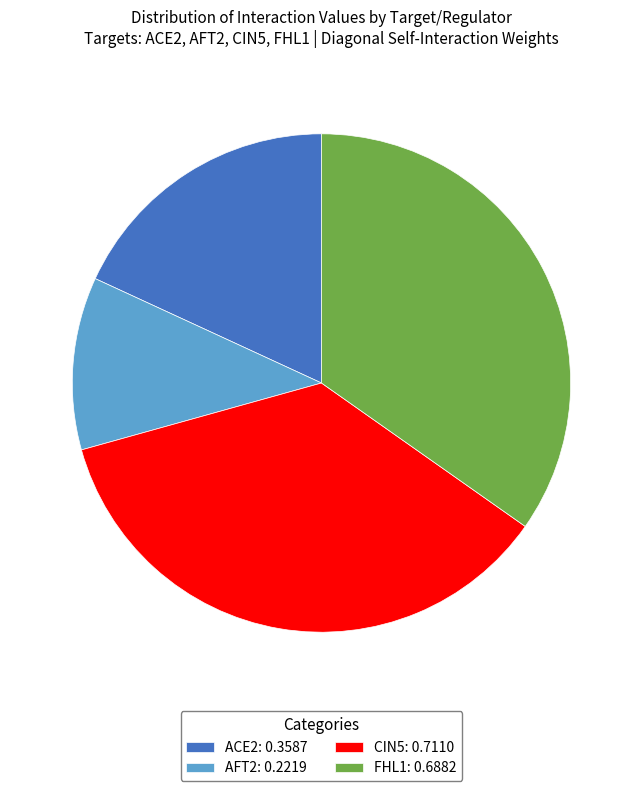

True or false: ACE2: 0.3587 accounts for 18% of the total.

True